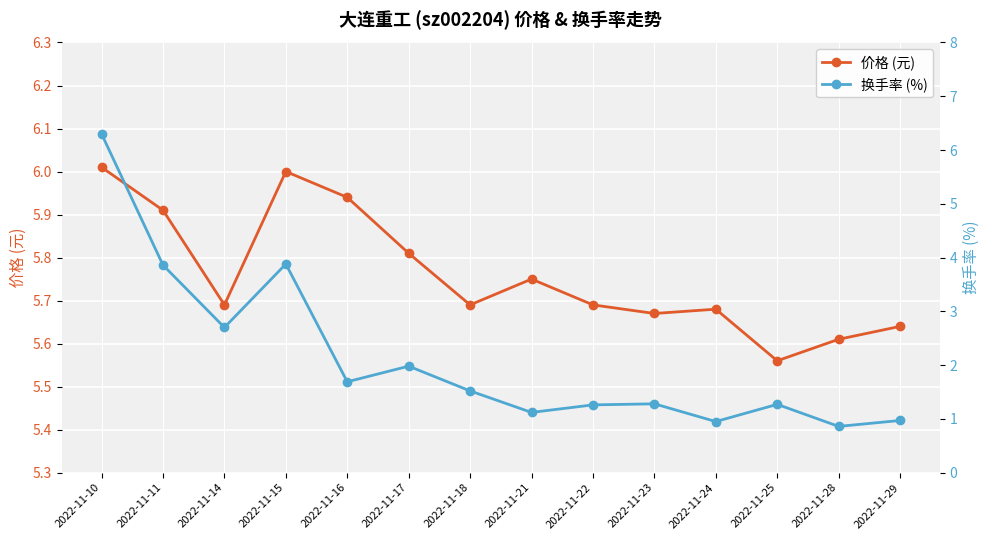

What is the difference between the maximum and minimum values in the 换手率 (%) series?

5.4